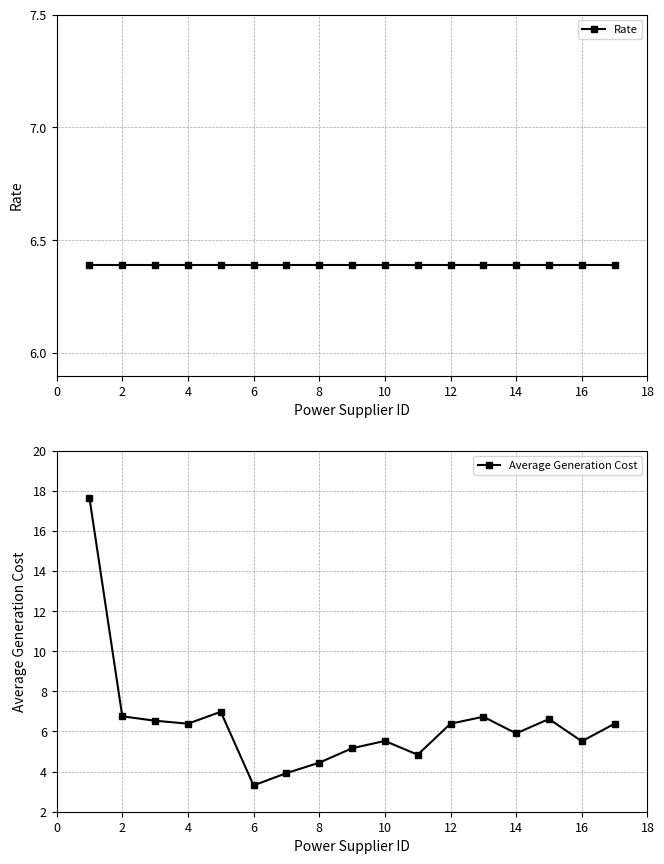

Rank the series at 12 from lowest to highest value.

Average Generation Cost, Rate